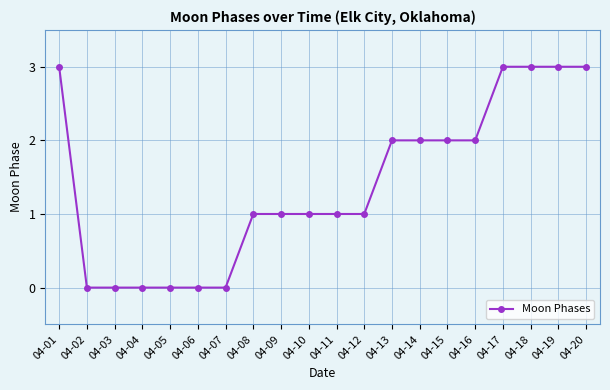

True or false: the data shows 1 at 04-12.

True